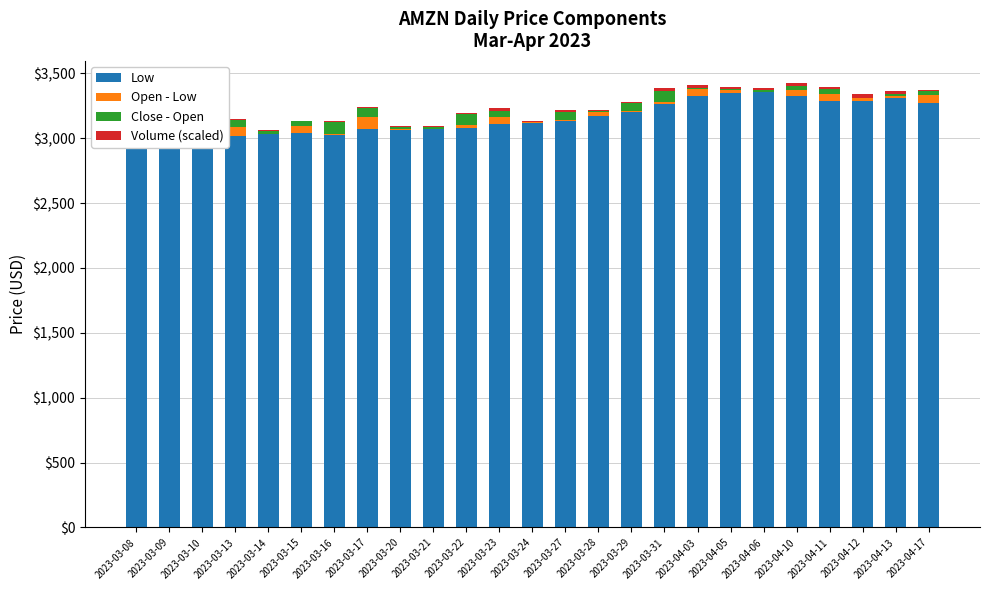

The value of Low at 2023-04-12 is 5244.2. True or false?

False